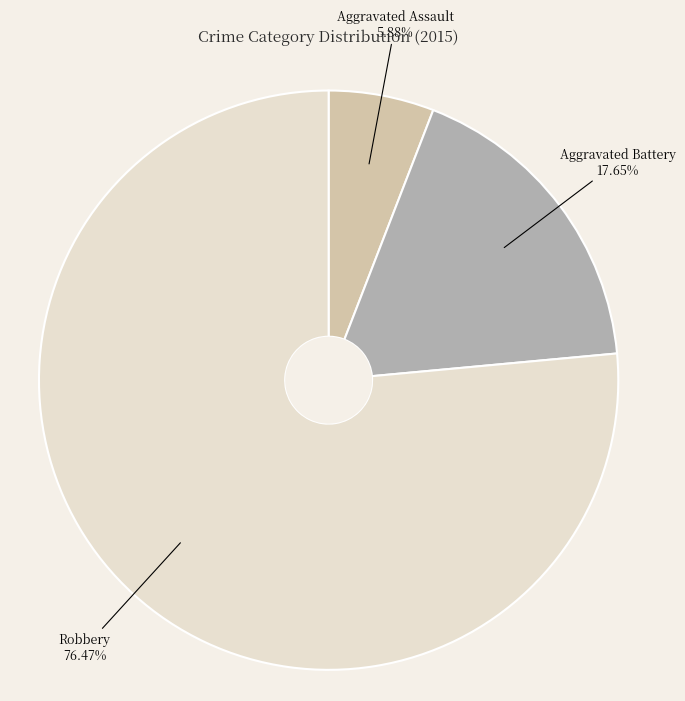

To the nearest percent, what percentage of the pie is Robbery?

76%